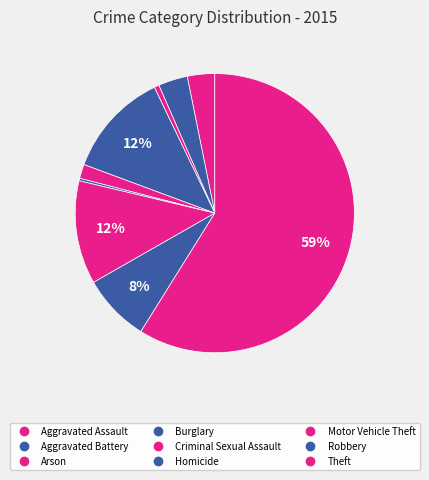

What is the largest slice in the pie chart?

Theft